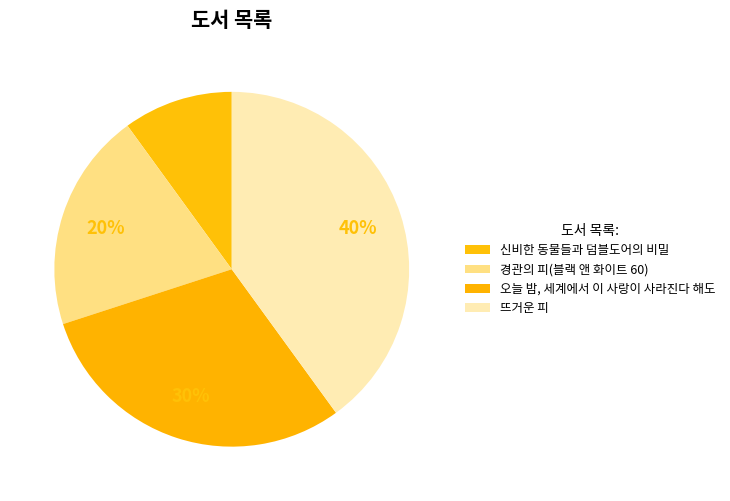

To the nearest percent, what is the difference between the largest and smallest slice percentages?

30%